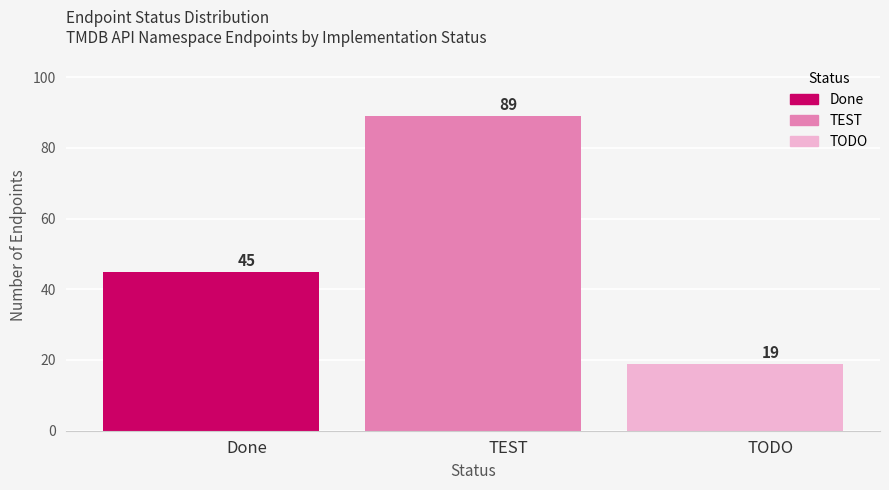

Reading left to right, list all the values displayed in this chart.

45	89	19